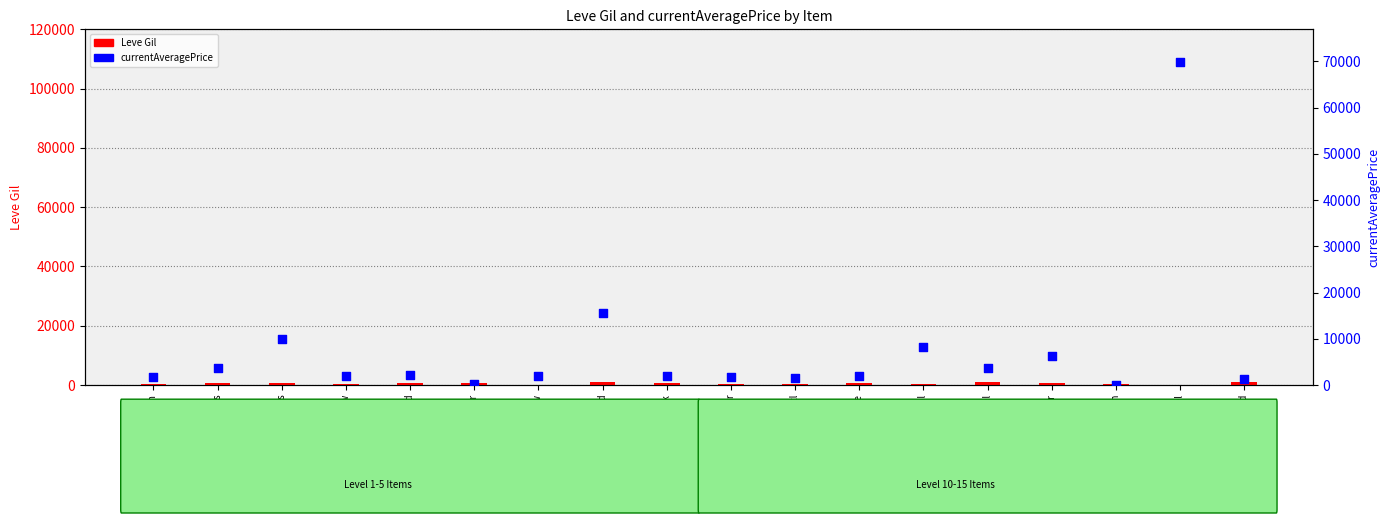

What are all the series names shown in the legend?

Leve Gil, currentAveragePrice